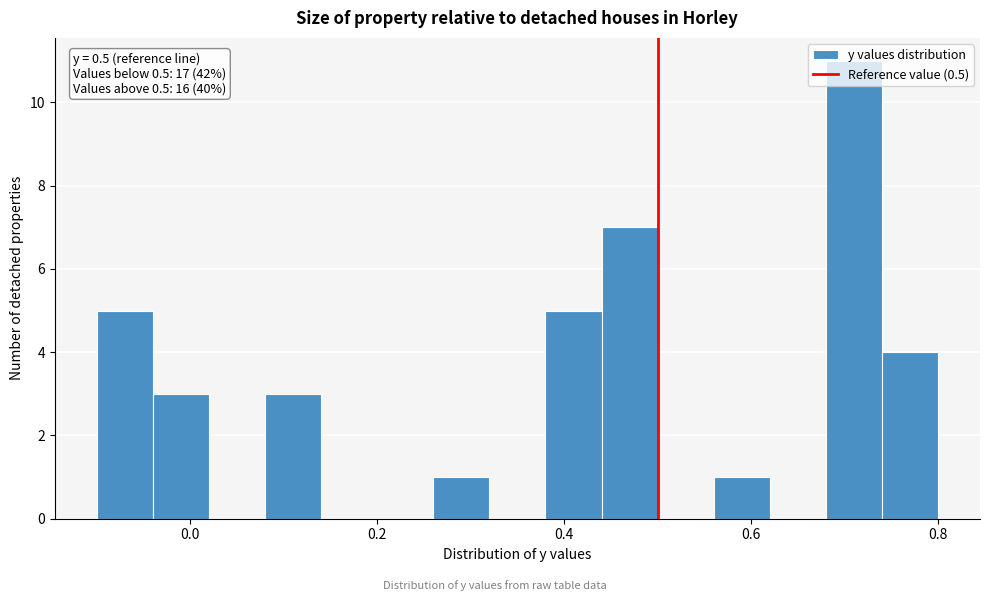

Read against the x-axis, roughly where is the centre of the tallest bar?

0.72